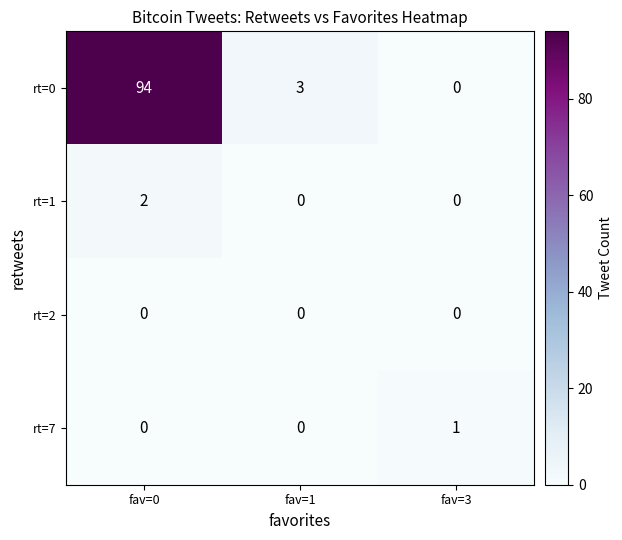

What is the average value of the rt=0 series?

32